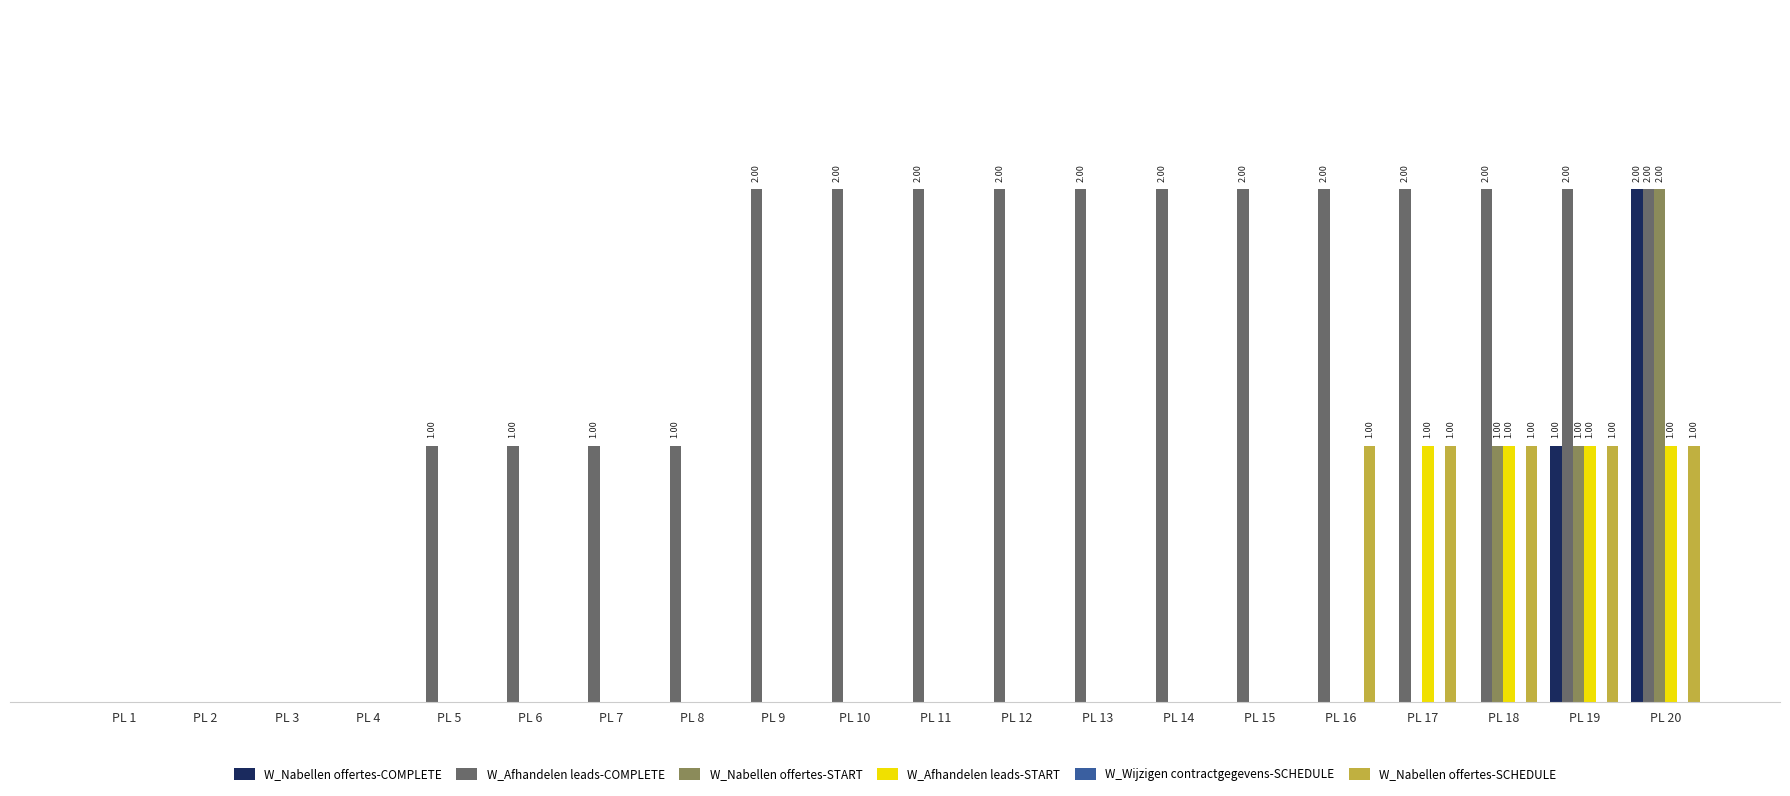

Are the bars horizontal?

No